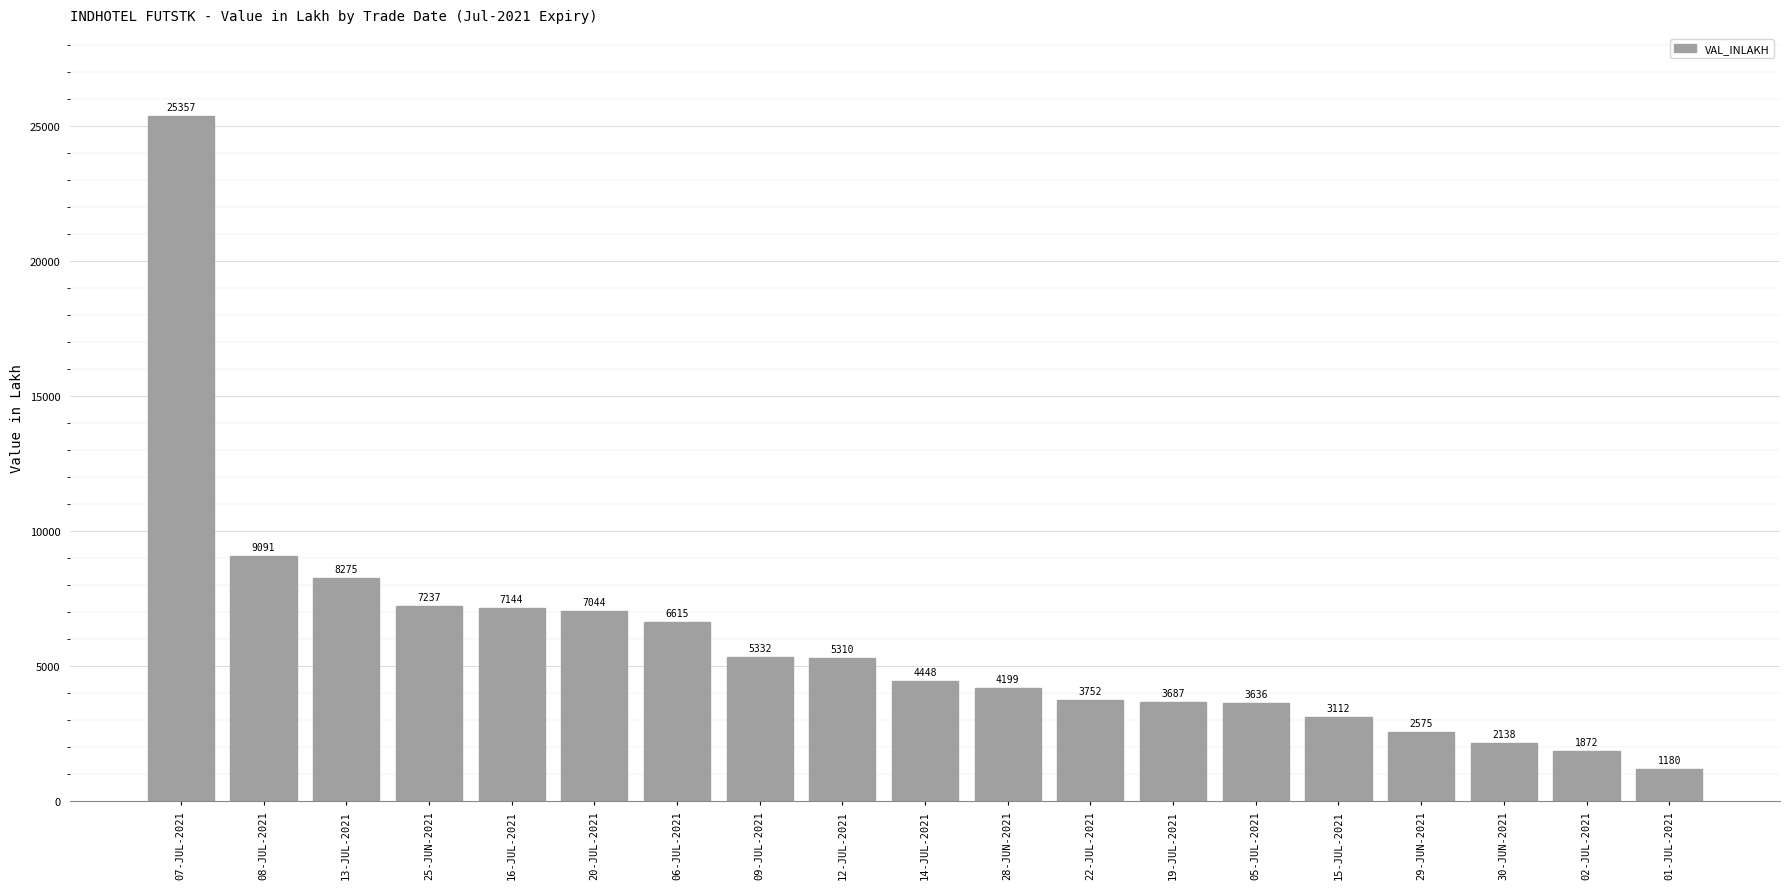

Read the value at 15-JUL-2021.

3111.5